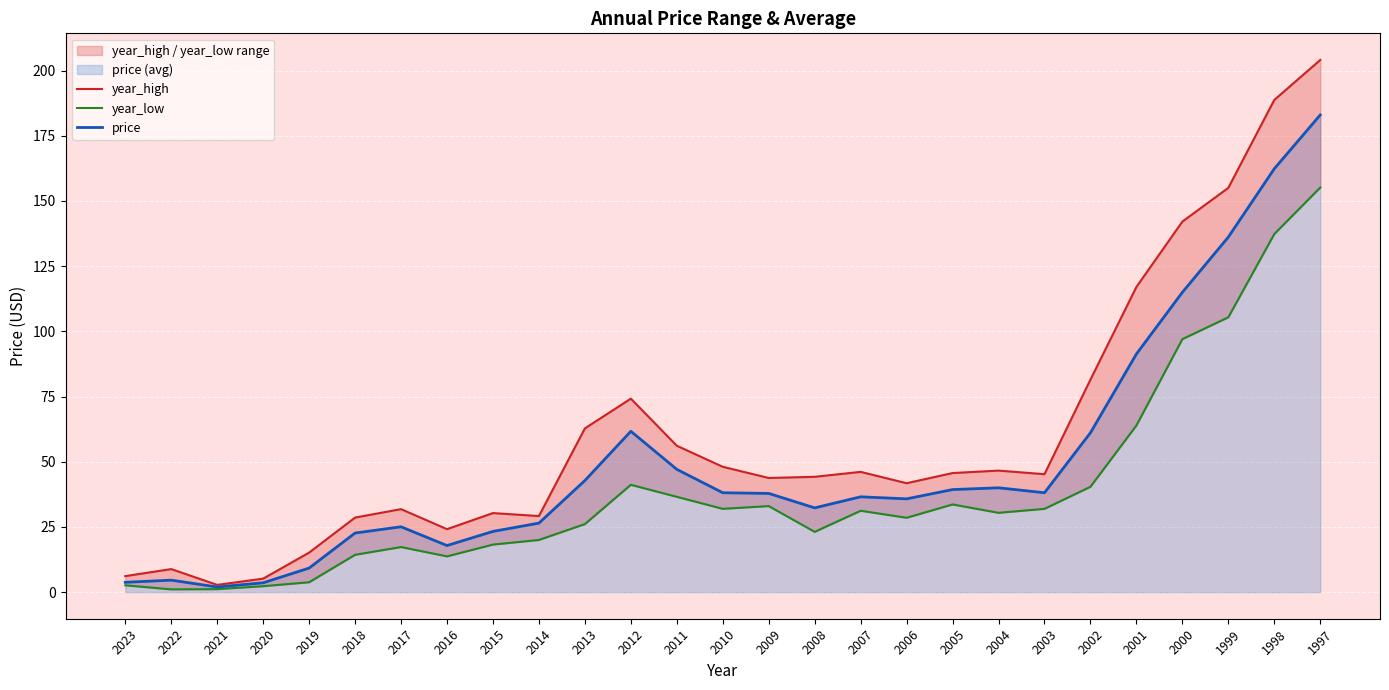

At which category does year_low reach its first local peak?

2017